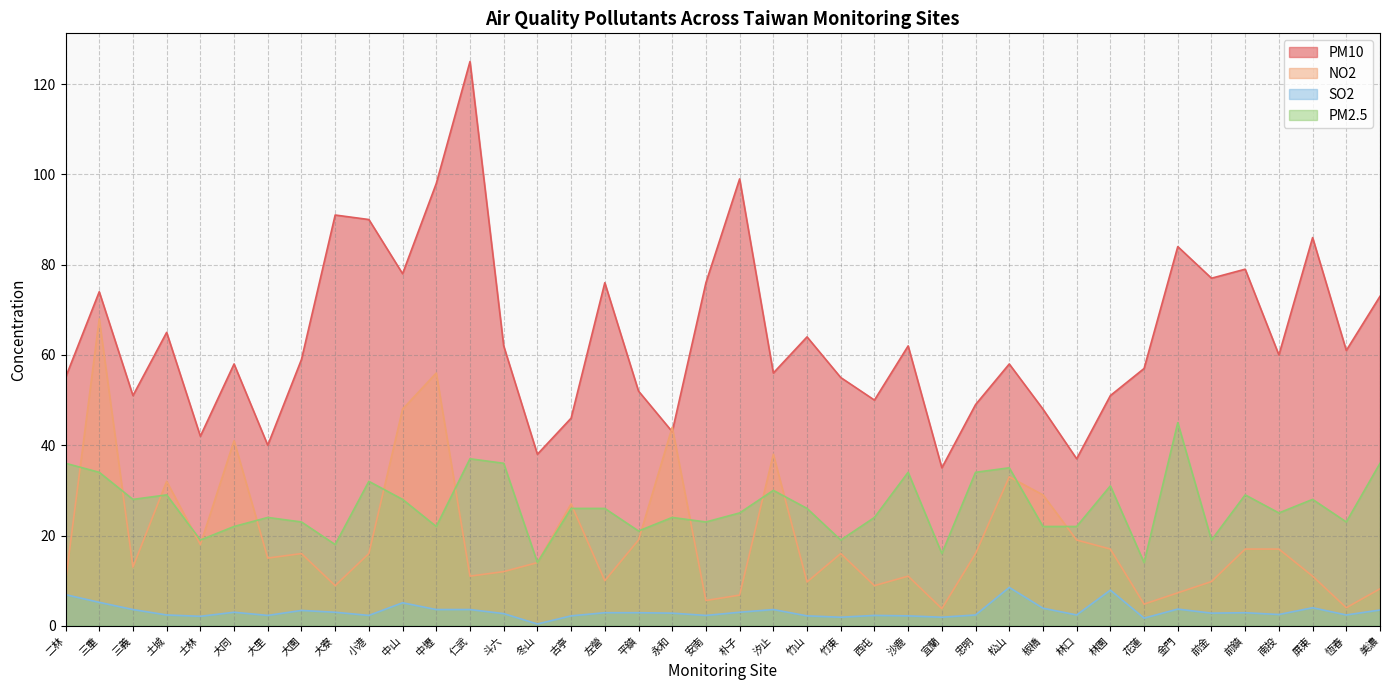

What is the value of the NO2 point at the 33rd from the left?

4.8